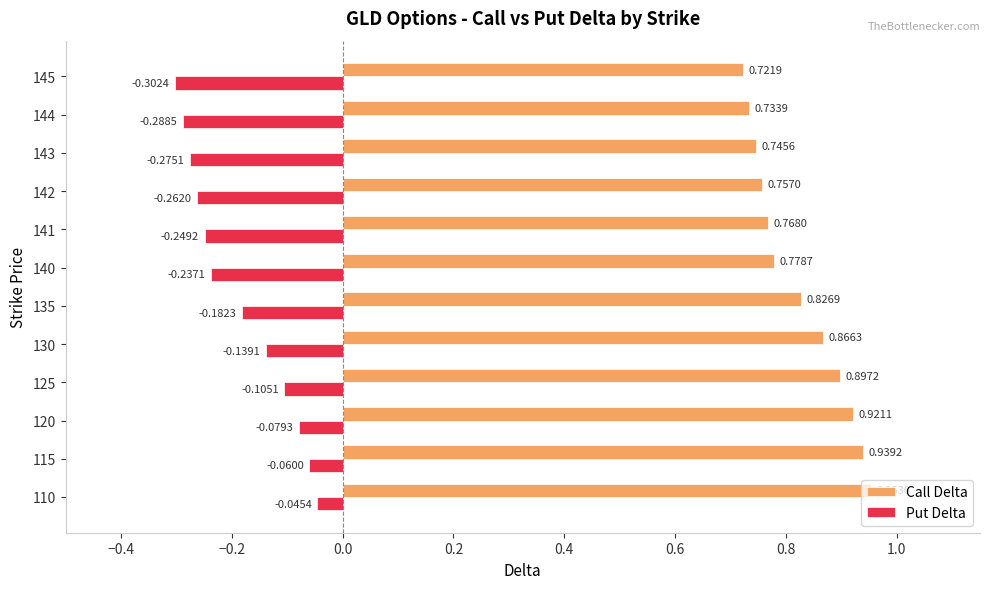

Between 115 and 142, which series saw the biggest shift?

Put Delta